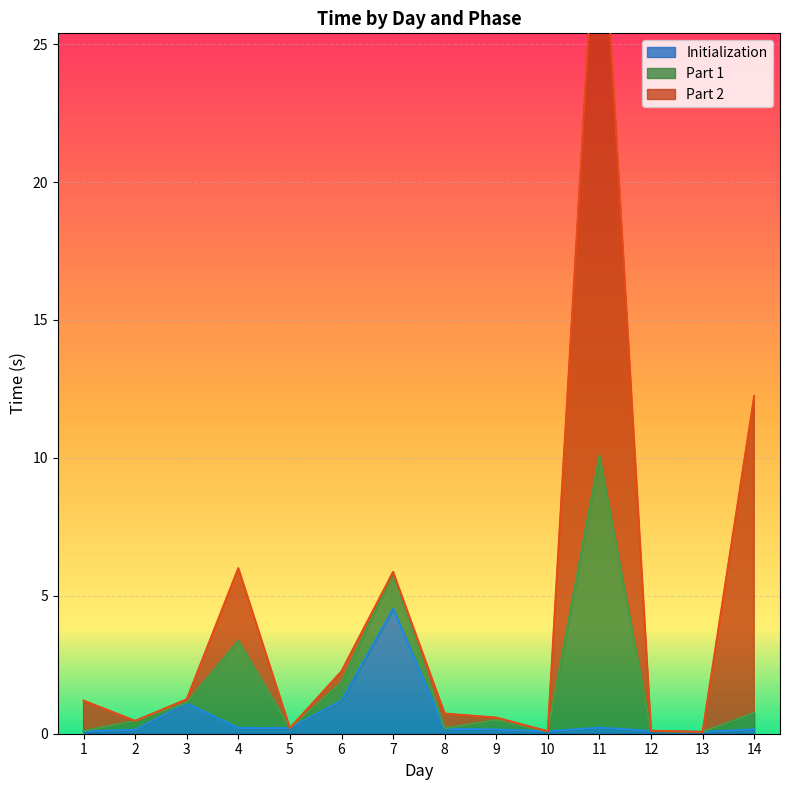

Which label corresponds to the smallest value in the chart?

2